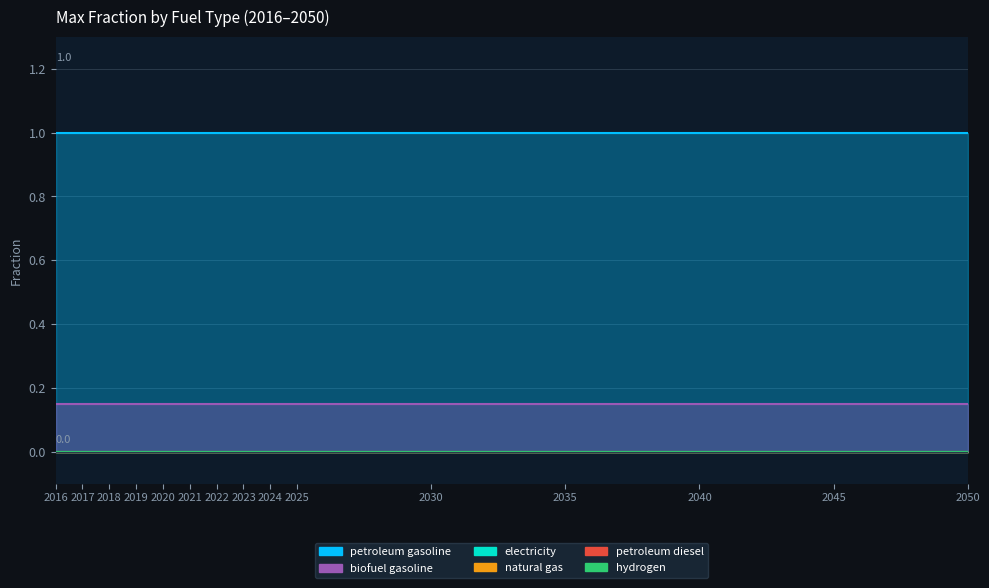

Reading left to right, extract all data points from this chart.

petroleum gasoline: 1.0	1.0	1.0	1.0	1.0	1.0	1.0	1.0	1.0	1.0	1.0	1.0	1.0	1.0	1.0	1.0	1.0	1.0	1.0	1.0	1.0	1.0	1.0	1.0	1.0	1.0	1.0	1.0	1.0	1.0	1.0	1.0	1.0	1.0	1.0
biofuel gasoline: 0.1	0.1	0.1	0.1	0.1	0.1	0.1	0.1	0.1	0.1	0.1	0.1	0.1	0.1	0.1	0.1	0.1	0.1	0.1	0.1	0.1	0.1	0.1	0.1	0.1	0.1	0.1	0.1	0.1	0.1	0.1	0.1	0.1	0.1	0.1
electricity: 0.0	0.0	0.0	0.0	0.0	0.0	0.0	0.0	0.0	0.0	0.0	0.0	0.0	0.0	0.0	0.0	0.0	0.0	0.0	0.0	0.0	0.0	0.0	0.0	0.0	0.0	0.0	0.0	0.0	0.0	0.0	0.0	0.0	0.0	0.0
natural gas: 0.0	0.0	0.0	0.0	0.0	0.0	0.0	0.0	0.0	0.0	0.0	0.0	0.0	0.0	0.0	0.0	0.0	0.0	0.0	0.0	0.0	0.0	0.0	0.0	0.0	0.0	0.0	0.0	0.0	0.0	0.0	0.0	0.0	0.0	0.0
petroleum diesel: 0.0	0.0	0.0	0.0	0.0	0.0	0.0	0.0	0.0	0.0	0.0	0.0	0.0	0.0	0.0	0.0	0.0	0.0	0.0	0.0	0.0	0.0	0.0	0.0	0.0	0.0	0.0	0.0	0.0	0.0	0.0	0.0	0.0	0.0	0.0
hydrogen: 0.0	0.0	0.0	0.0	0.0	0.0	0.0	0.0	0.0	0.0	0.0	0.0	0.0	0.0	0.0	0.0	0.0	0.0	0.0	0.0	0.0	0.0	0.0	0.0	0.0	0.0	0.0	0.0	0.0	0.0	0.0	0.0	0.0	0.0	0.0